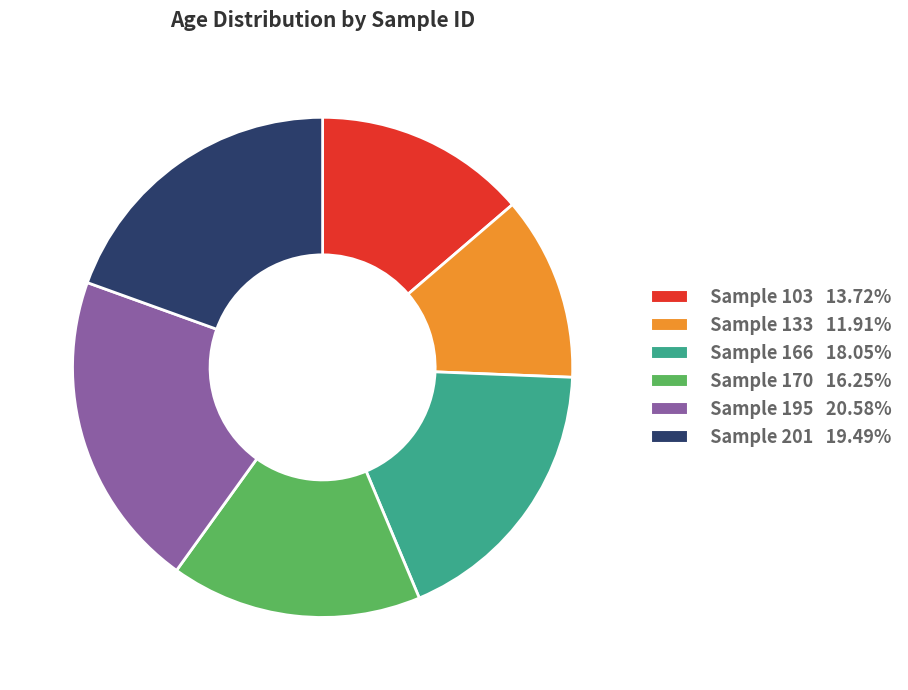

Is there a majority slice in this chart?

No